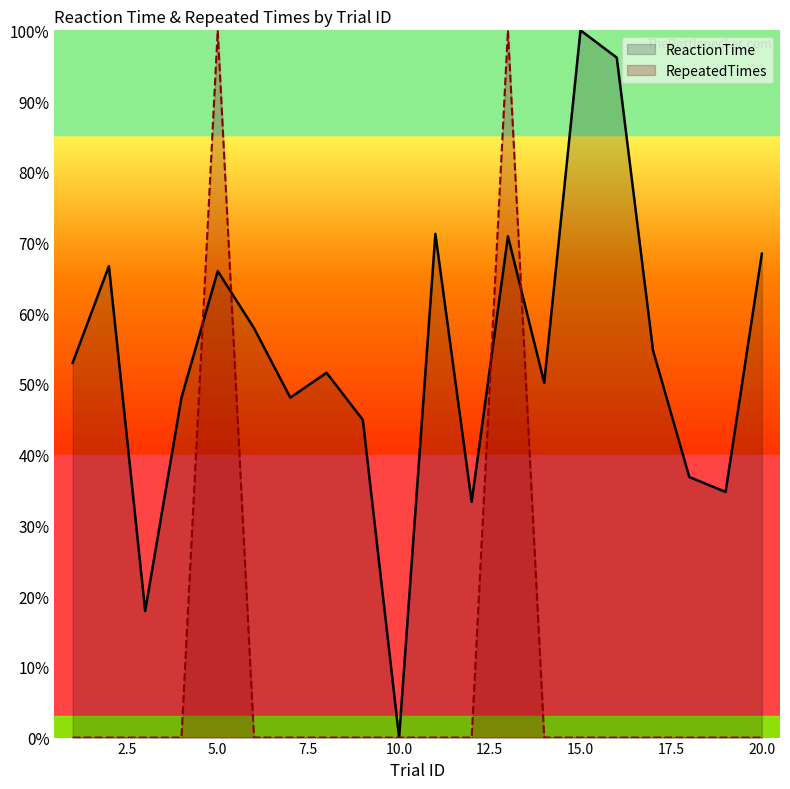

The ReactionTime series shows 20.3 at 2. True or false?

False